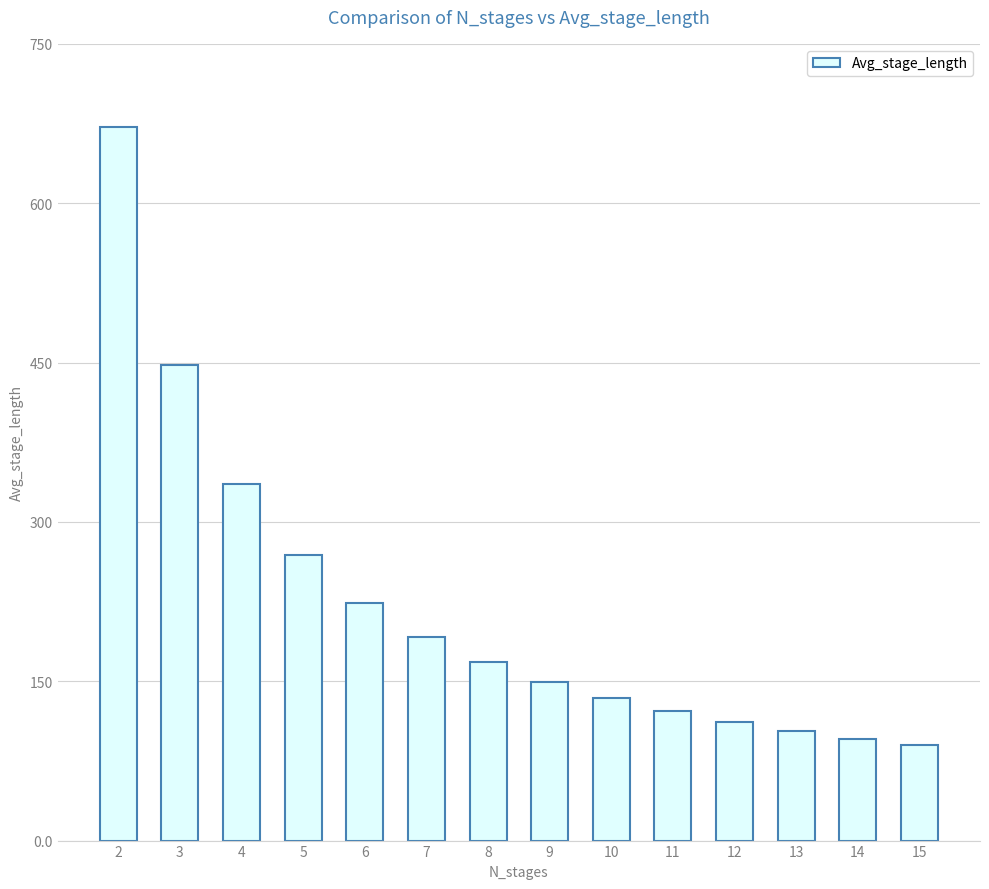

Rank the categories by value from lowest to highest.

15, 14, 13, 12, 11, 10, 9, 8, 7, 6, 5, 4, 3, 2